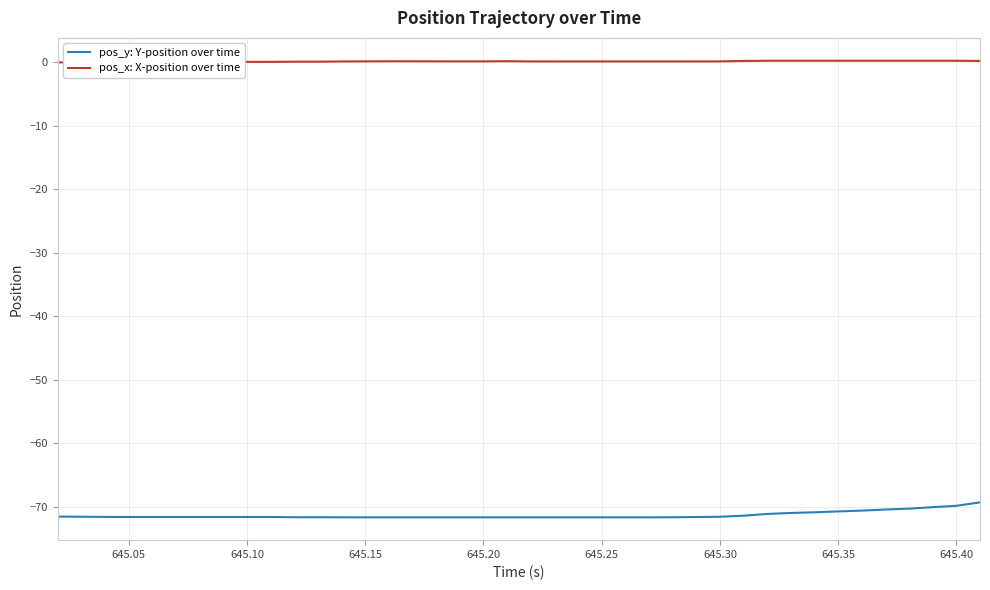

The value of pos_y: Y-position over time at 645.30 is -71.5. True or false?

True